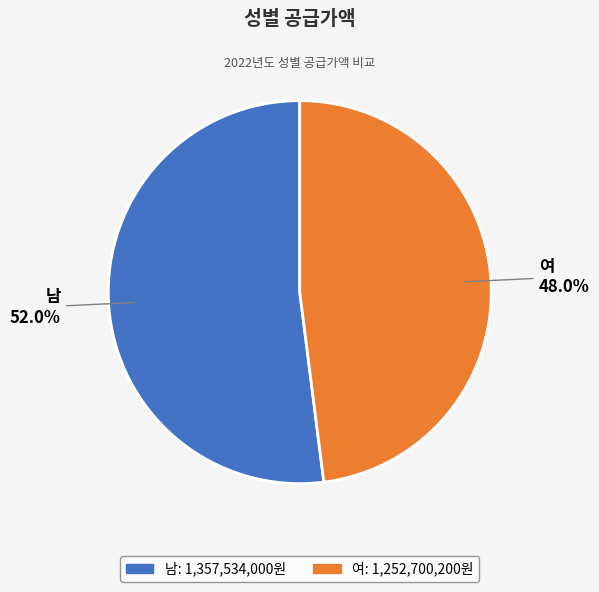

Which category has the smallest portion of the pie?

여